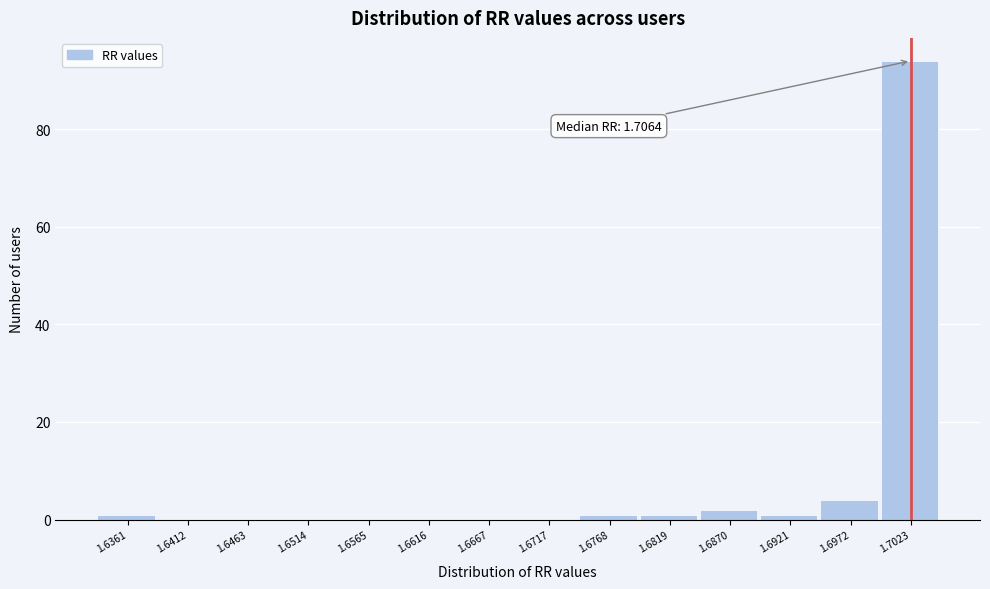

Reading left to right, extract all data points from this chart.

1.6361=1	1.6412=0	1.6463=0	1.6514=0	1.6565=0	1.6616=0	1.6667=0	1.6717=0	1.6768=1	1.6819=1	1.6870=2	1.6921=1	1.6972=4	1.7023=94